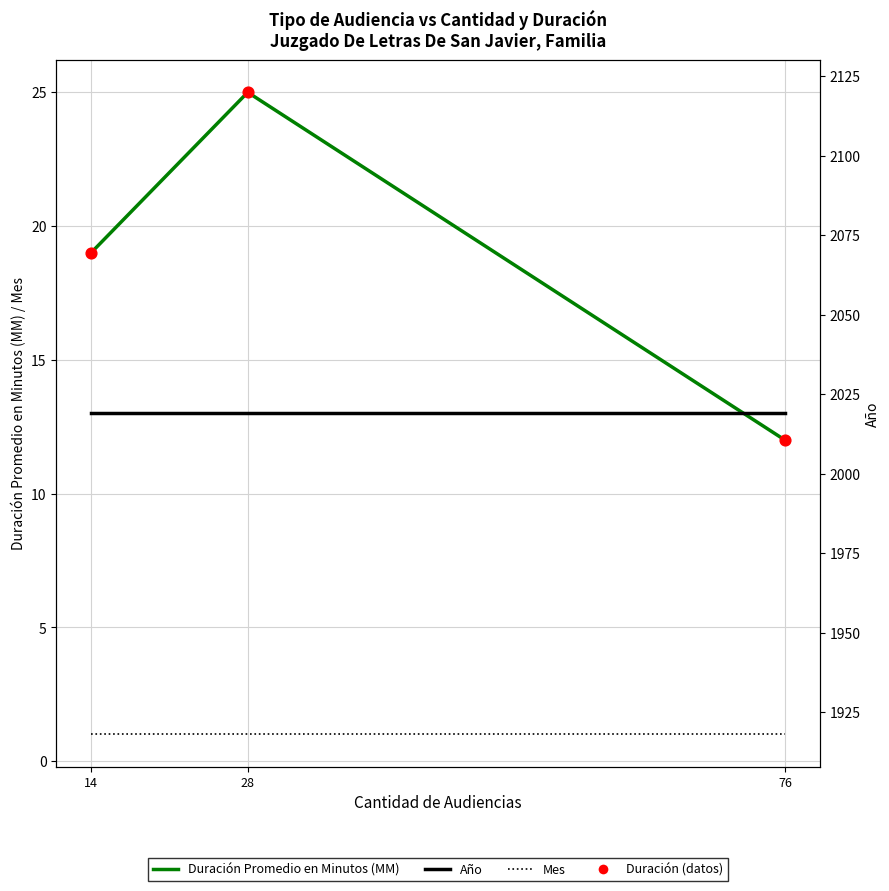

Is the value of Duración Promedio en Minutos (MM) at 76 greater than the value of Duración (datos) at 28?

No